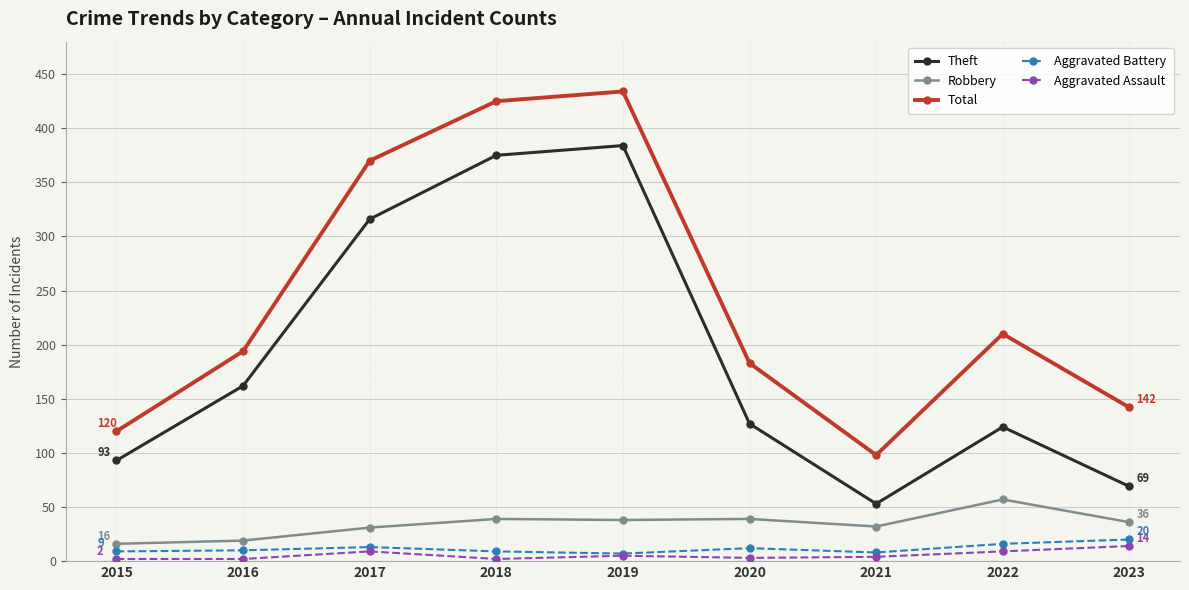

In Total, how many points are lower than both neighbors (excluding endpoints)?

1